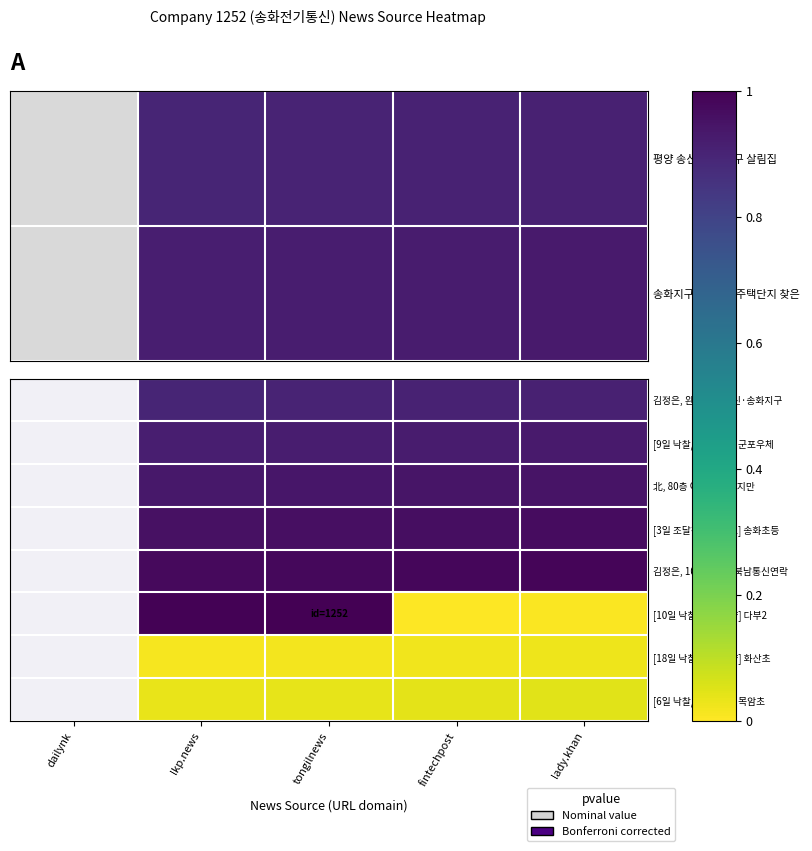

What is the highest value of the [9일 낙찰/계약 동향] 군포우체 series?

0.9